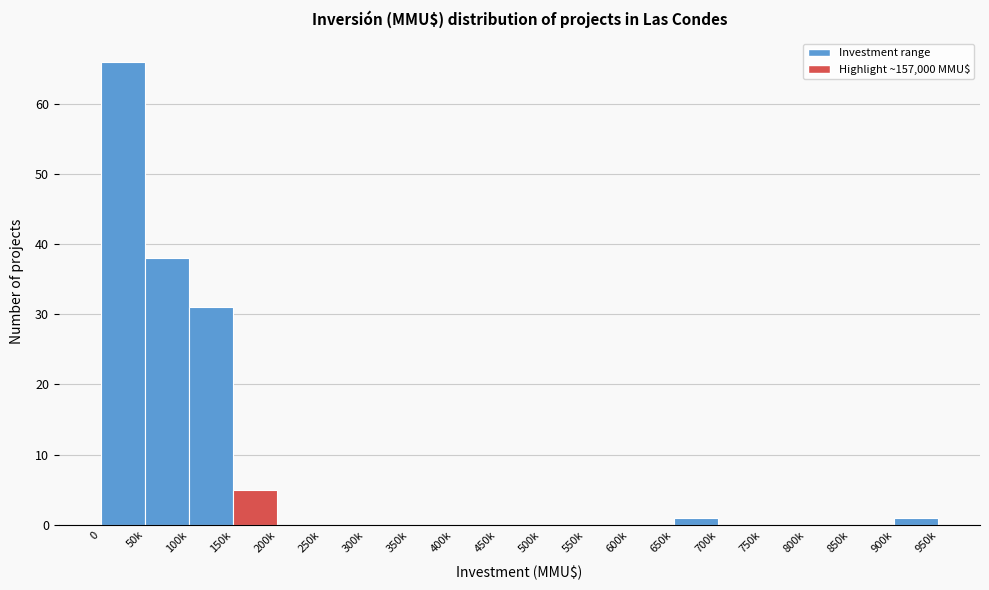

Reading right to left, list all the values displayed in this chart.

900k=1	850k=0	800k=0	750k=0	700k=0	650k=1	600k=0	550k=0	500k=0	450k=0	400k=0	350k=0	300k=0	250k=0	200k=0	150k=5	100k=31	50k=38	0=66